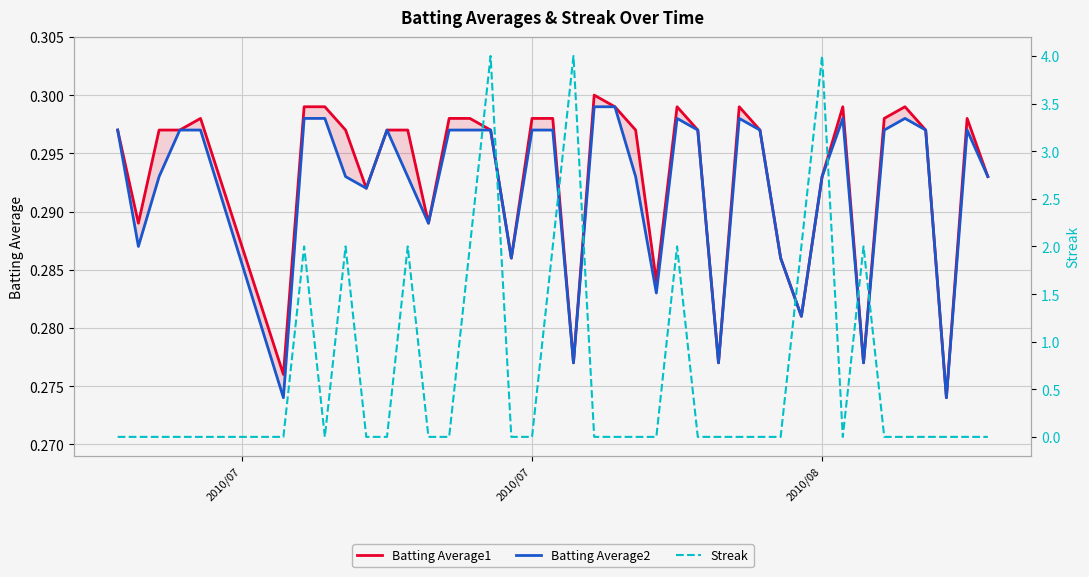

List the series in order of their peak value, highest first.

Streak, Batting Average1, Batting Average2